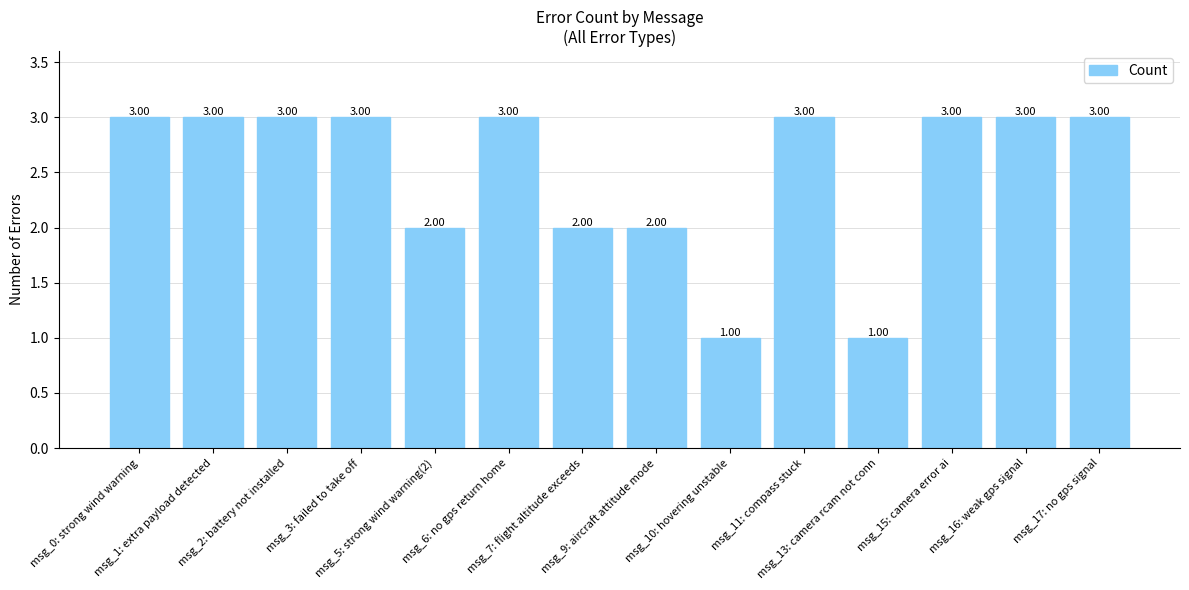

The value at msg_15: camera error ai is 3. True or false?

True